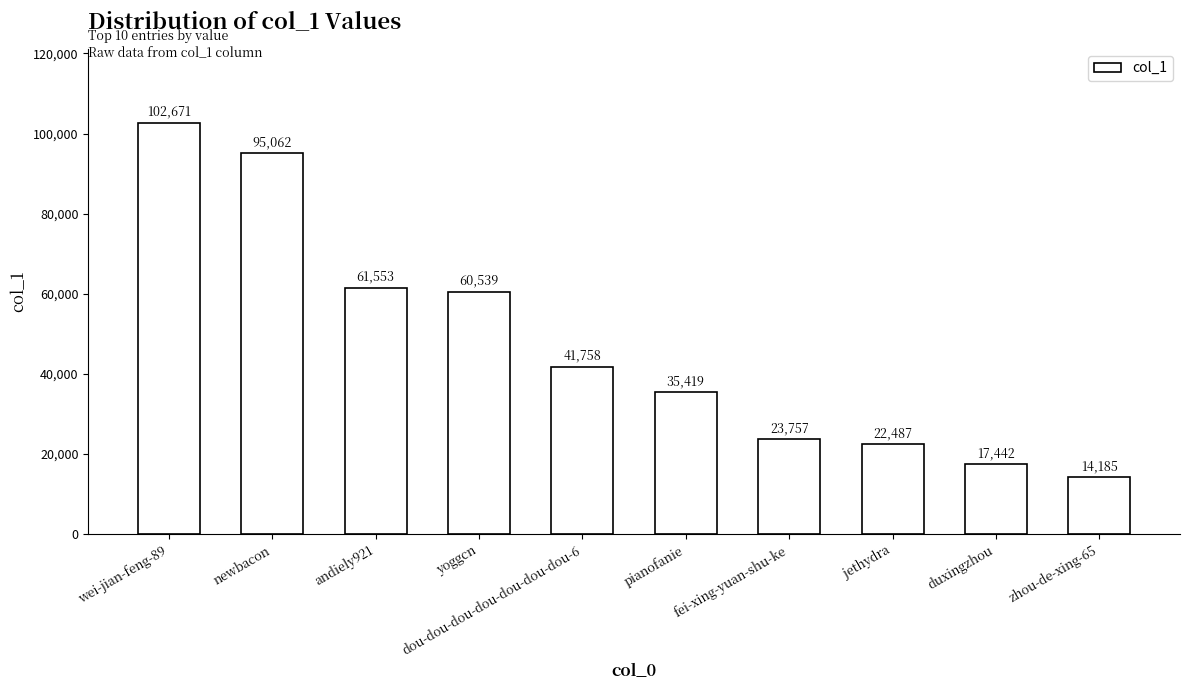

What is the difference between the second highest and second lowest values?

77620